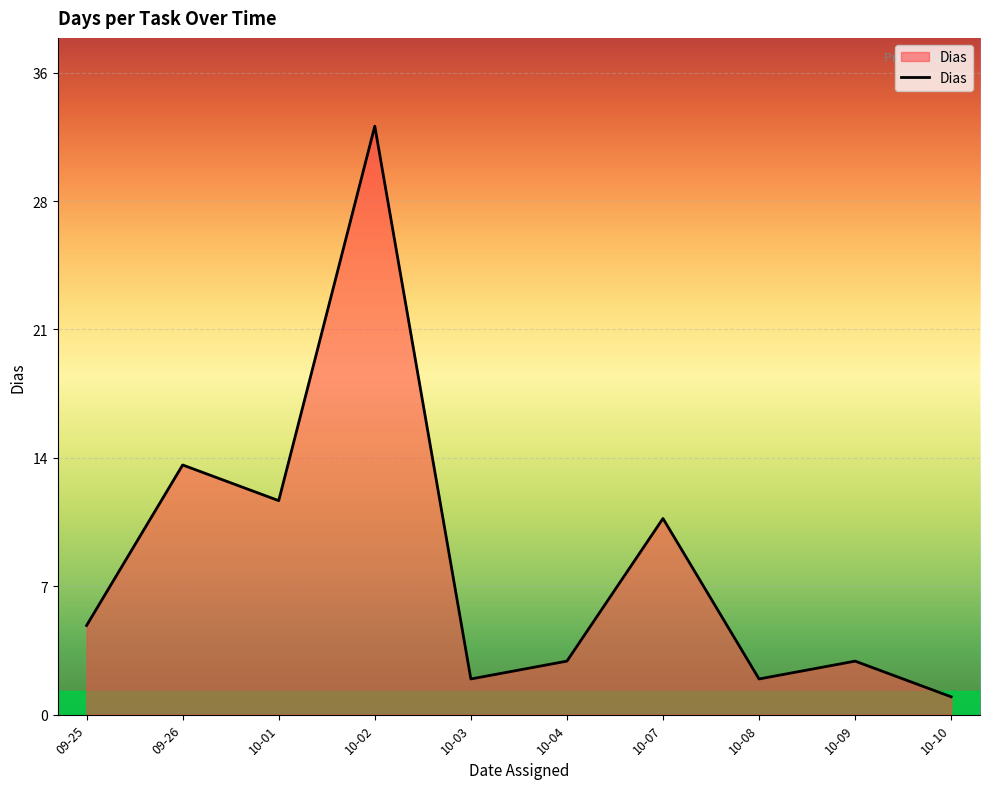

How many interior local peaks (higher than both neighbors) does the data have?

4